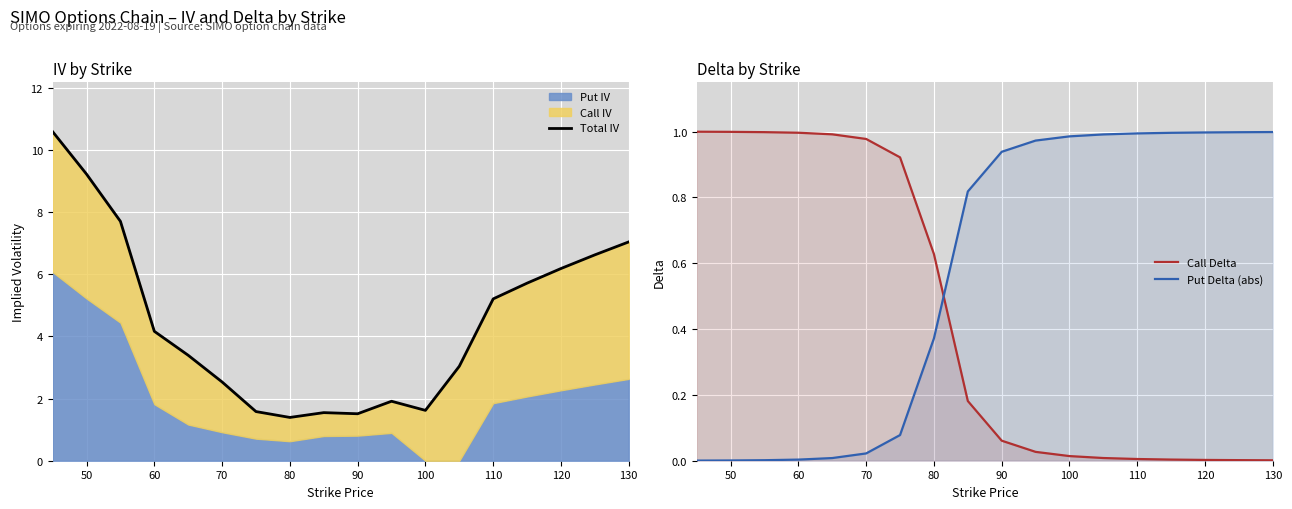

The value of Call Delta at 60 is 1.0. True or false?

True